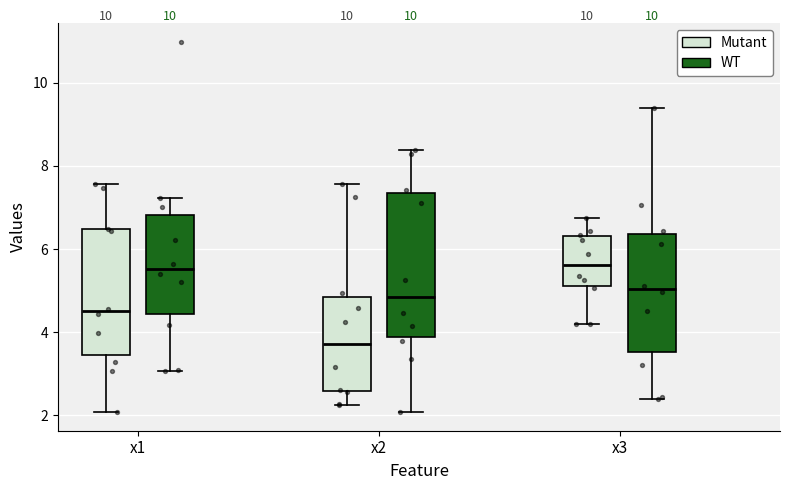

Which box has the lowest median line?

x2 (Mutant)